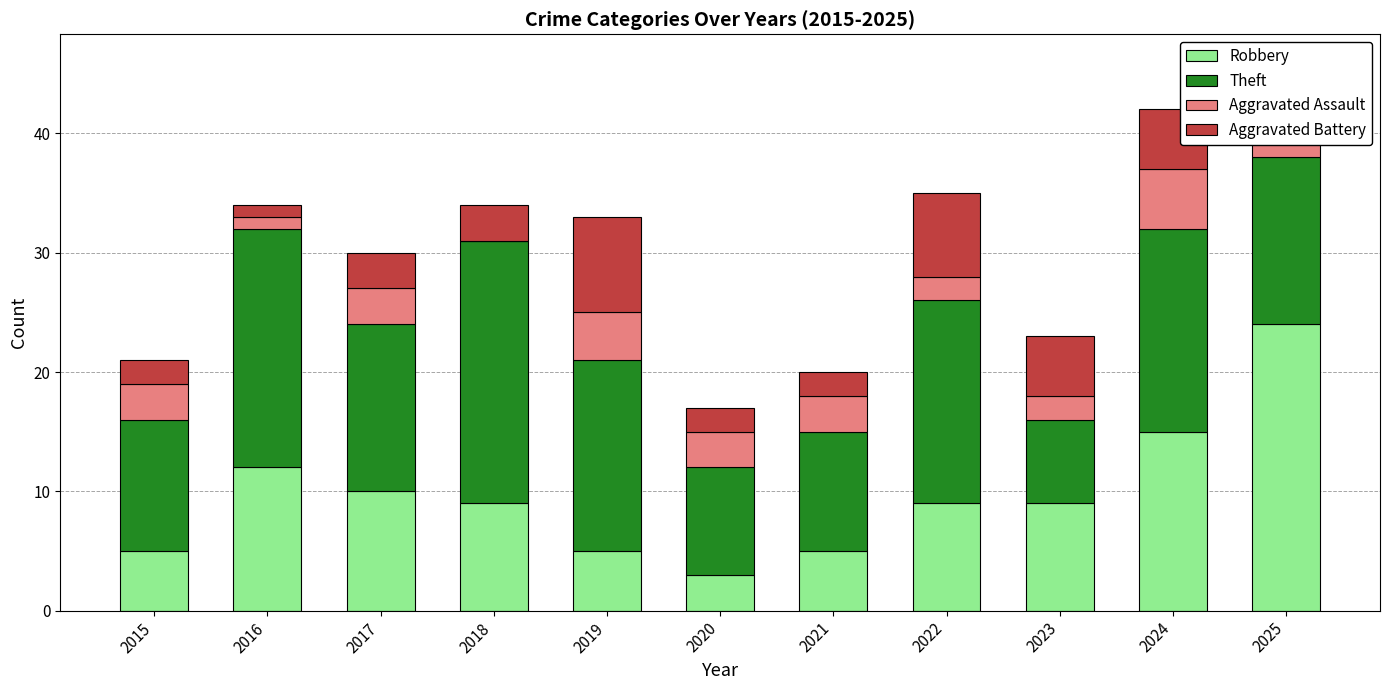

How many series are shown in this chart?

4